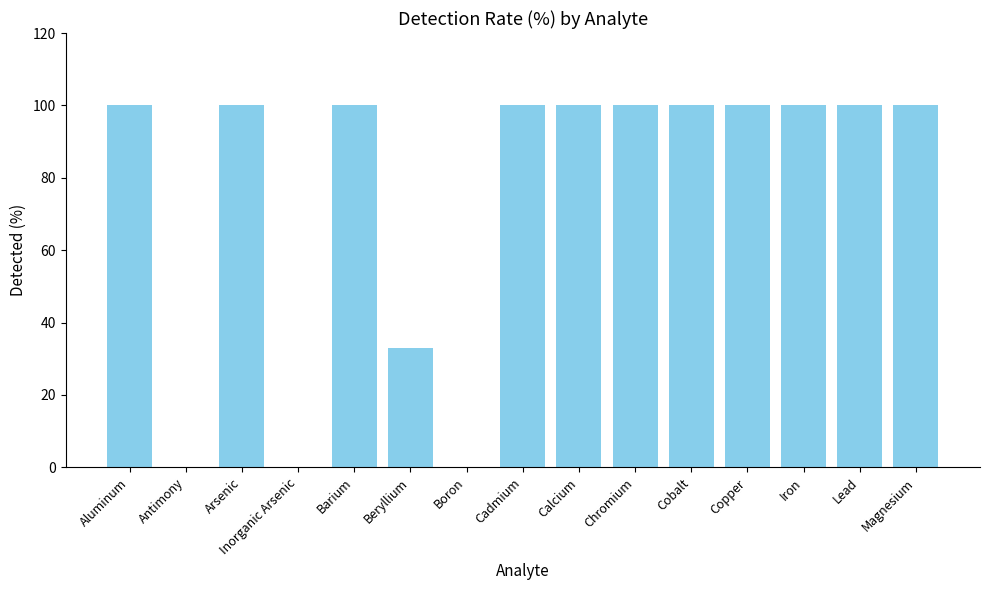

What value does the data have at Calcium, to the nearest 50?

100